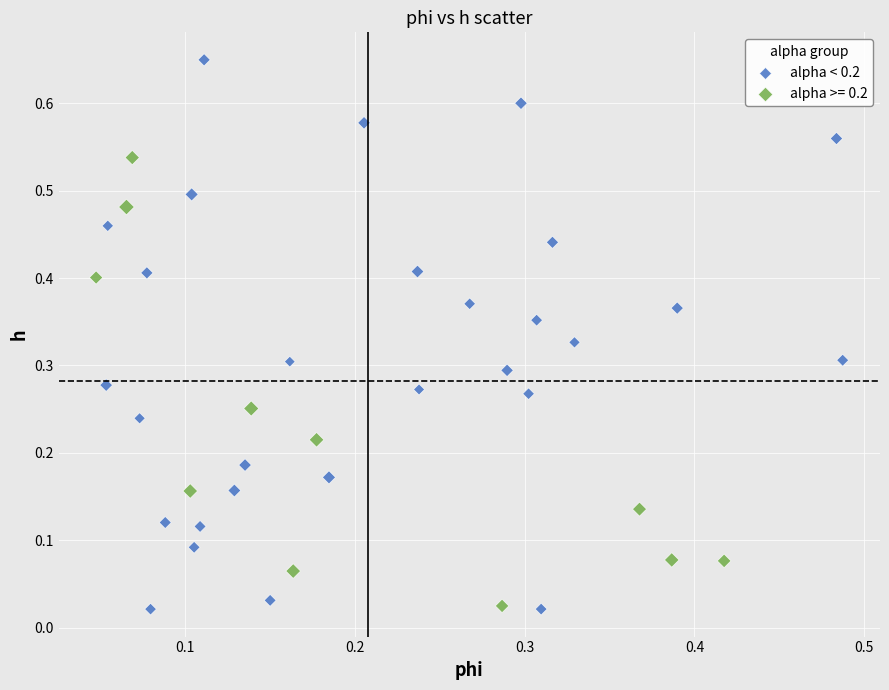

Which series has the largest Y range (max minus min)?

alpha < 0.2